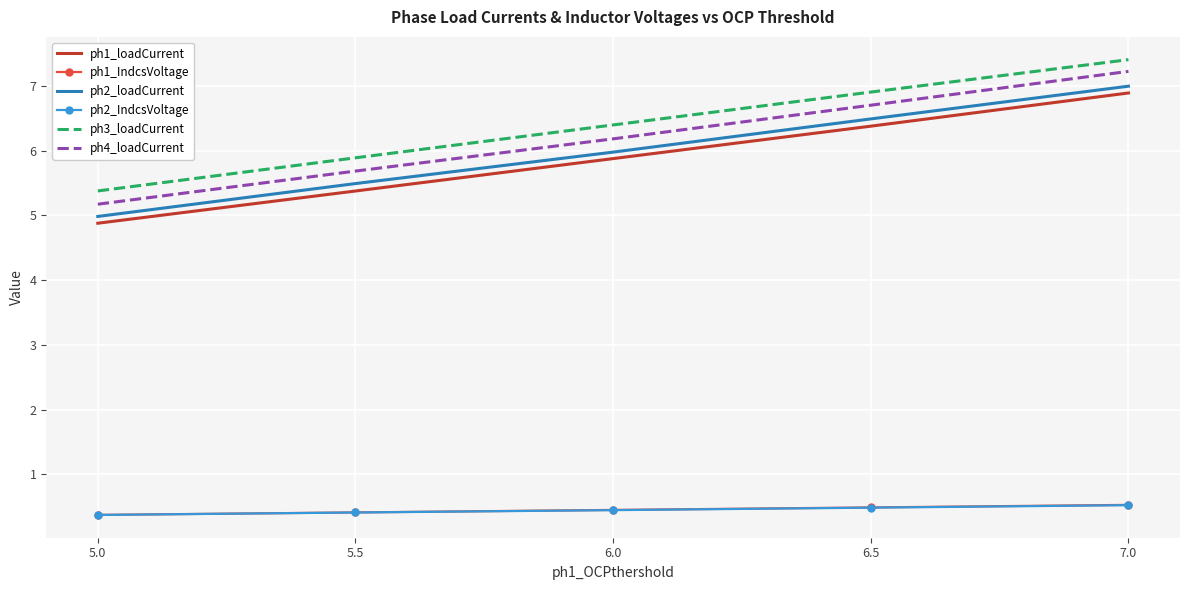

What is the total value across all series at 5.0?

21.2